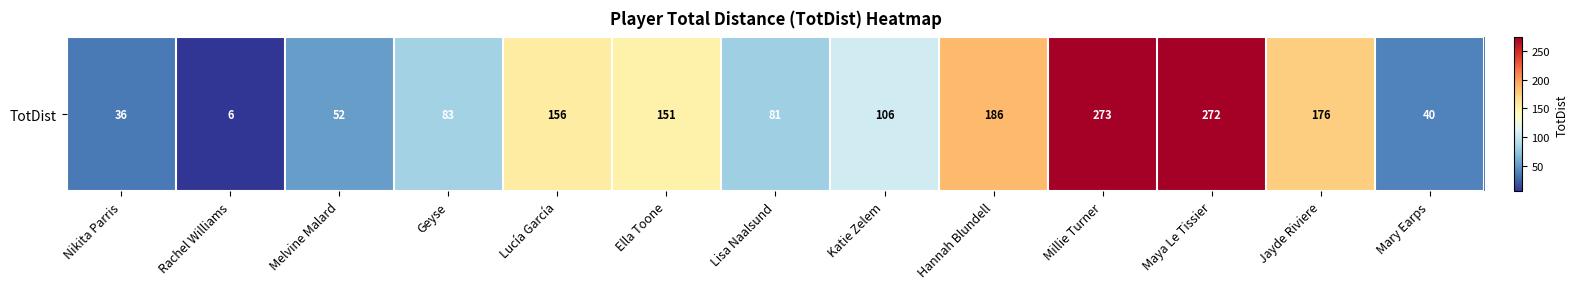

How many data points are less than 106?

6